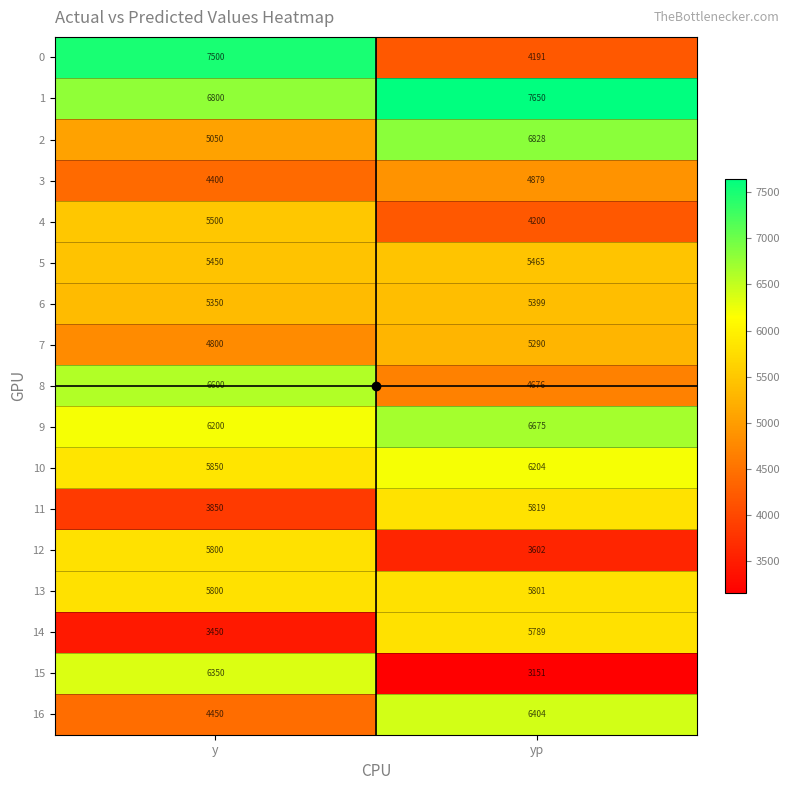

At which label is 14 closest to 4619?

y